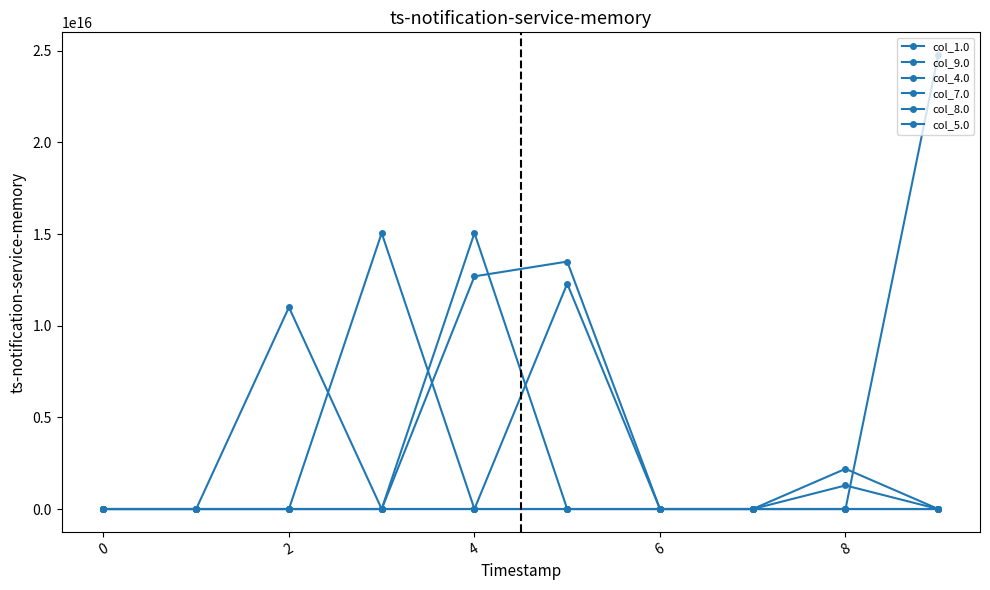

What is the highest value of the col_5.0 series?

12292725943057100.0